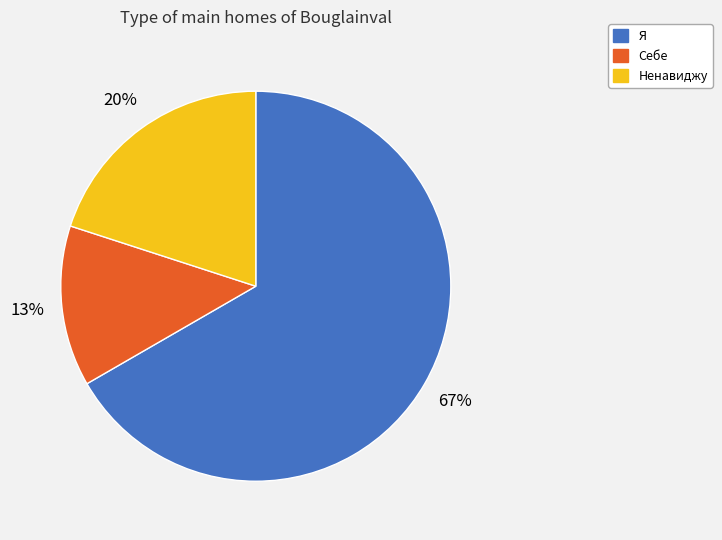

To the nearest percent, what is the difference between the Ненавиджу and Я slice percentages?

47%